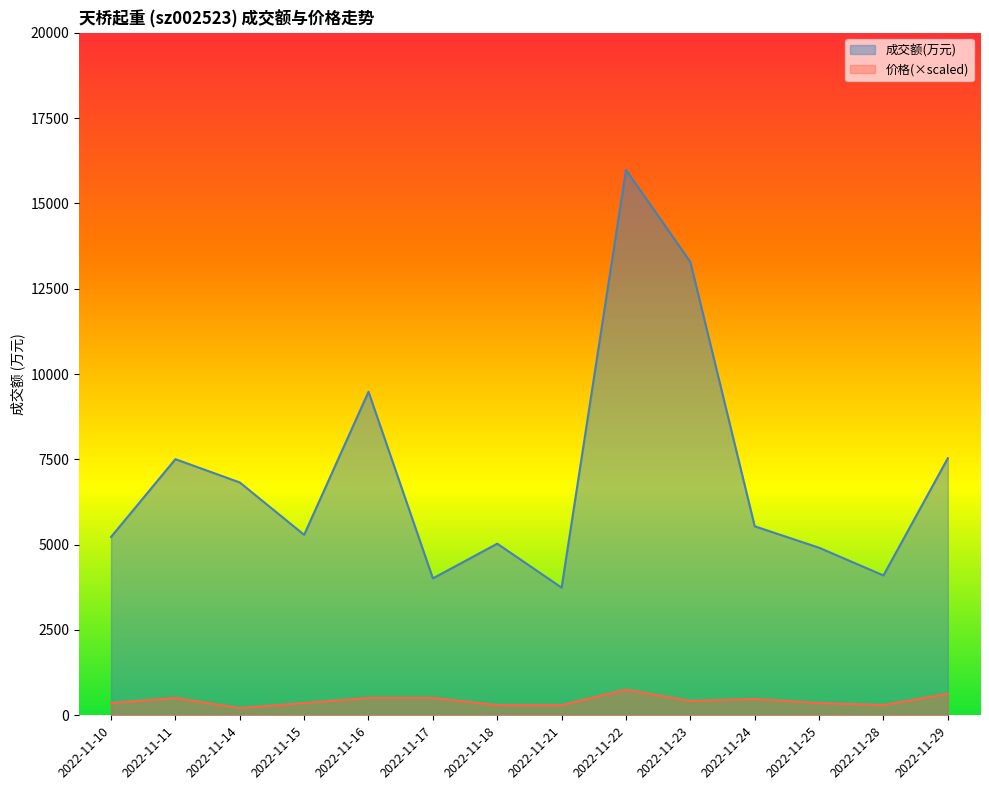

What is the sum of all 成交额(万元) values?

98446.0